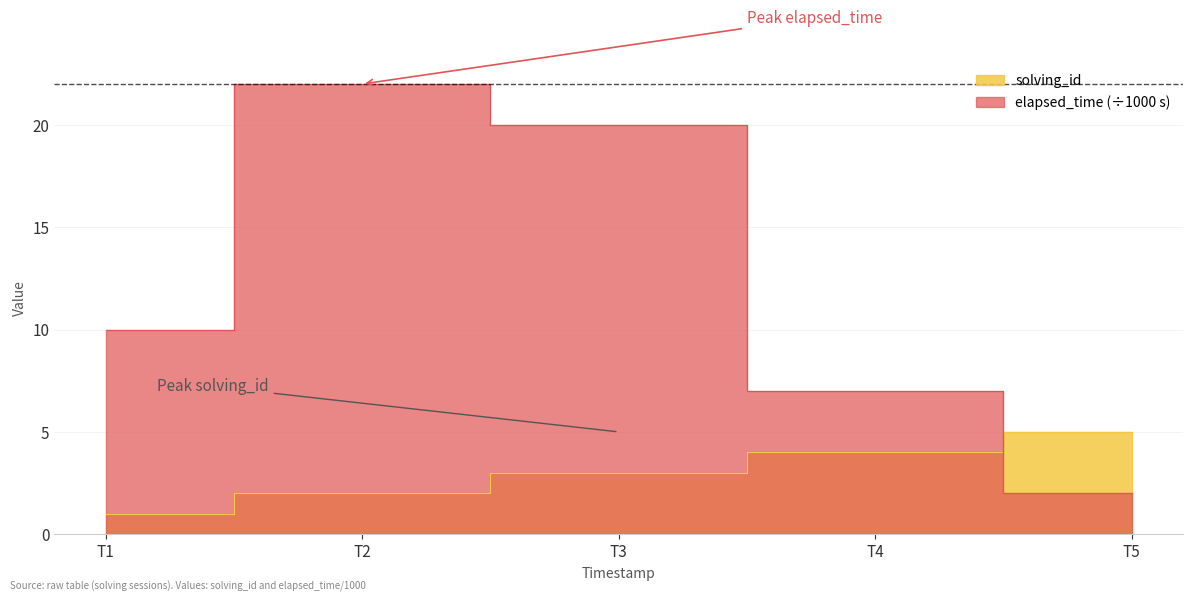

Which series ends up on top after the final intersection of elapsed_time and solving_id?

solving_id